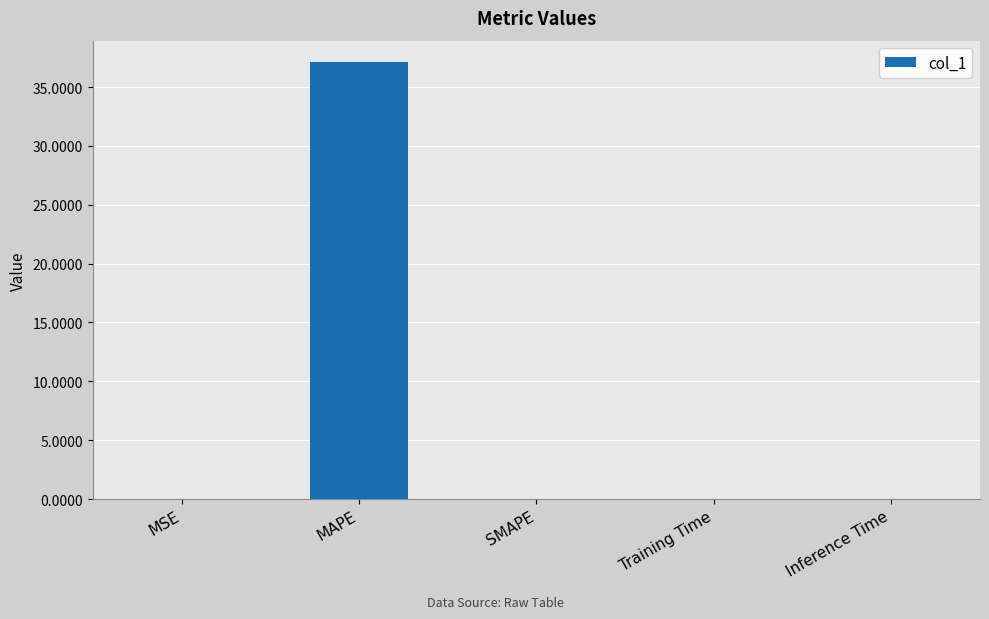

Is it true that the value at MSE is 0.0?

True